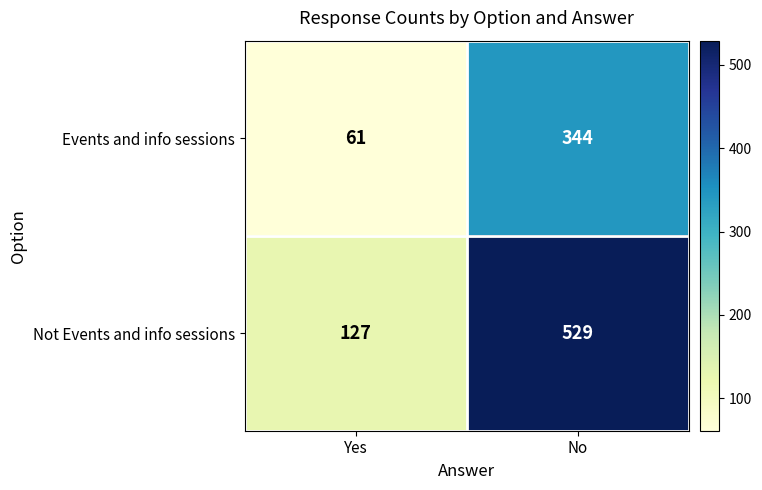

Reading right to left, what are all the values shown in this chart?

Events and info sessions: No=344	Yes=61
Not Events and info sessions: No=529	Yes=127